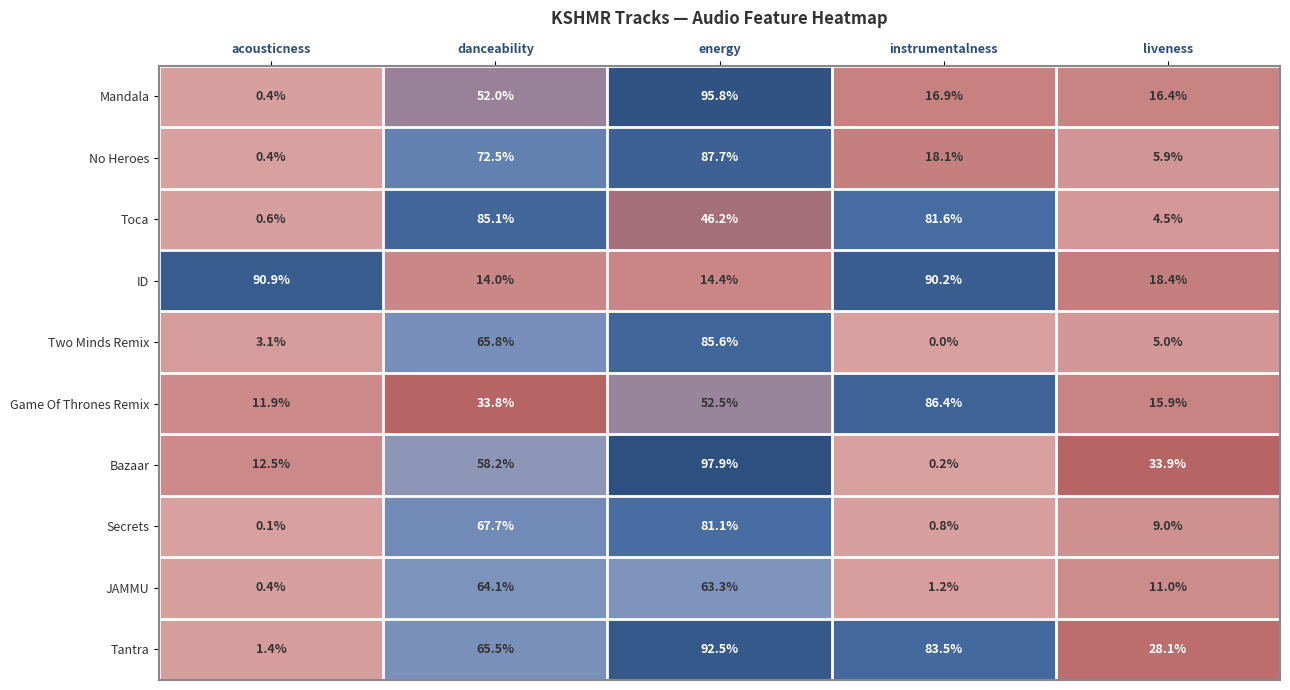

Which label corresponds to the smallest value in the chart?

instrumentalness